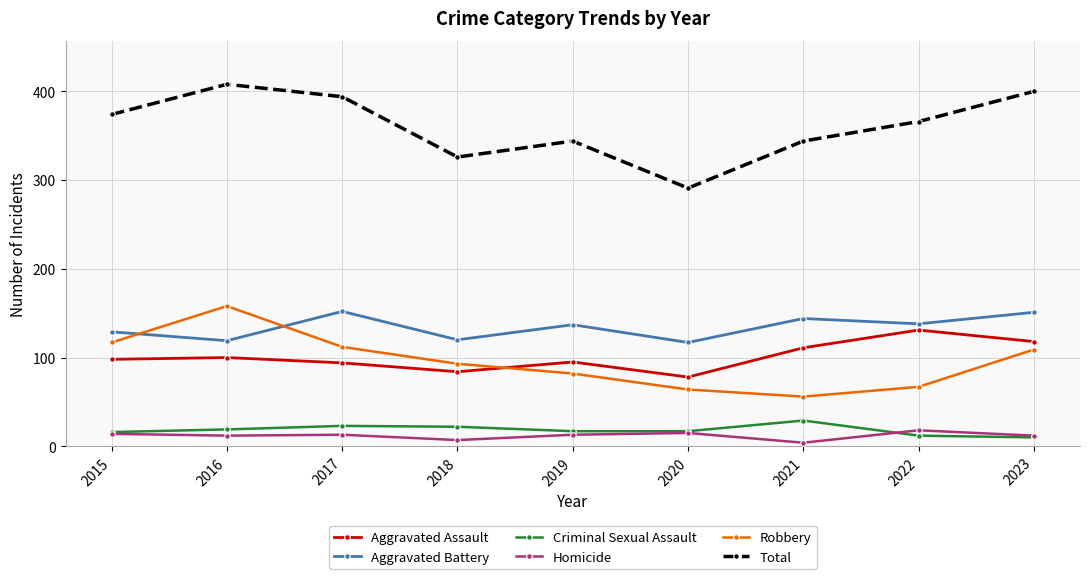

Is the value of Aggravated Battery at 2018 greater than the value of Robbery at 2018?

Yes